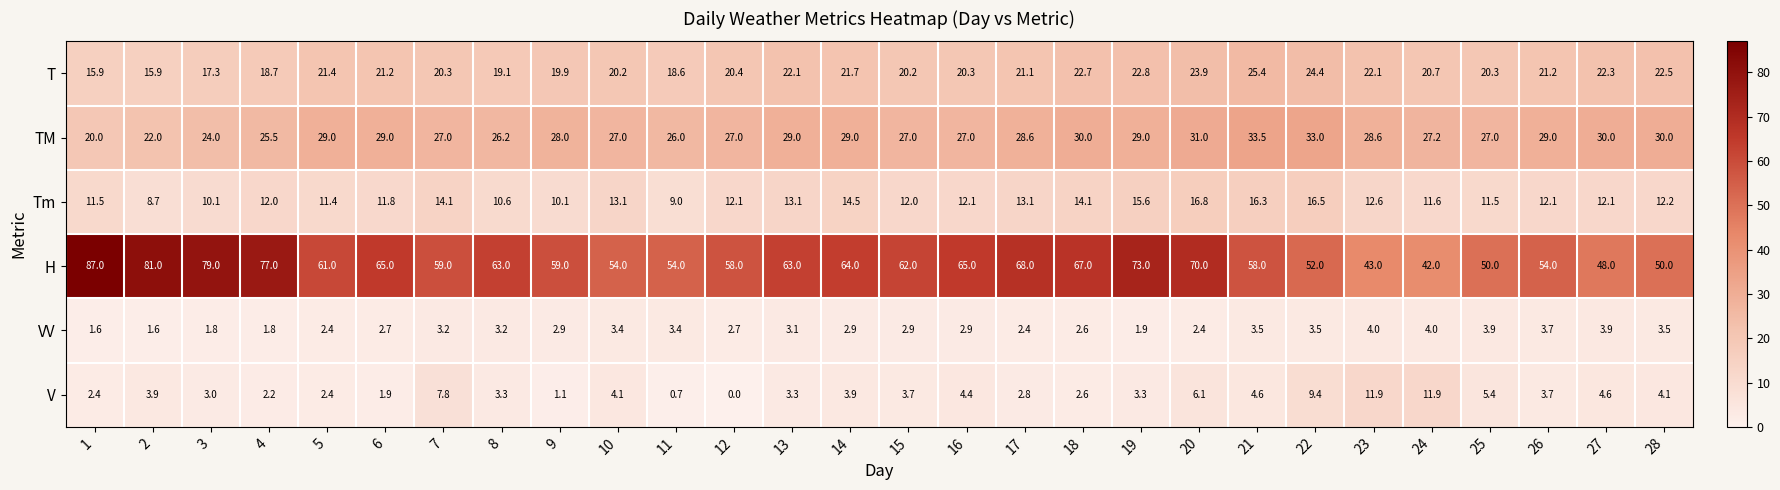

What is the total value across all series at 14?

136.0